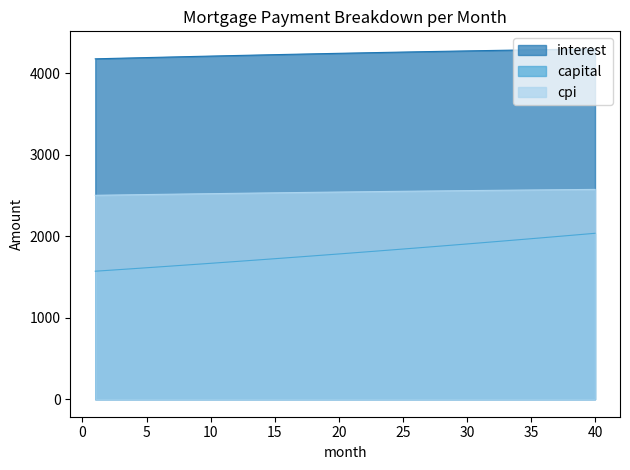

Which series has the widest spread of values?

capital